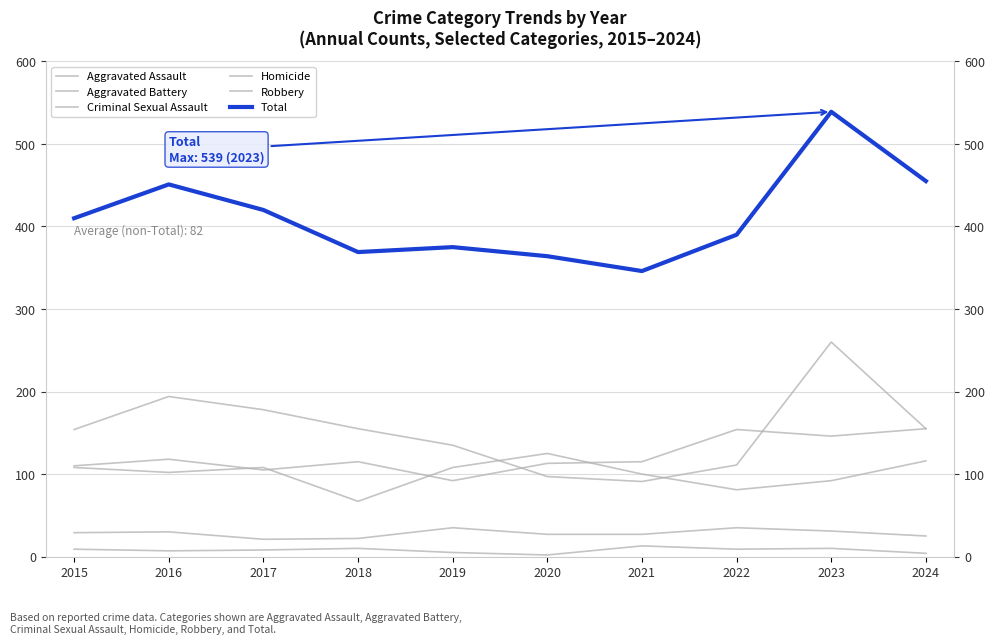

What is the difference between the second highest and second lowest values in the Criminal Sexual Assault series?

13